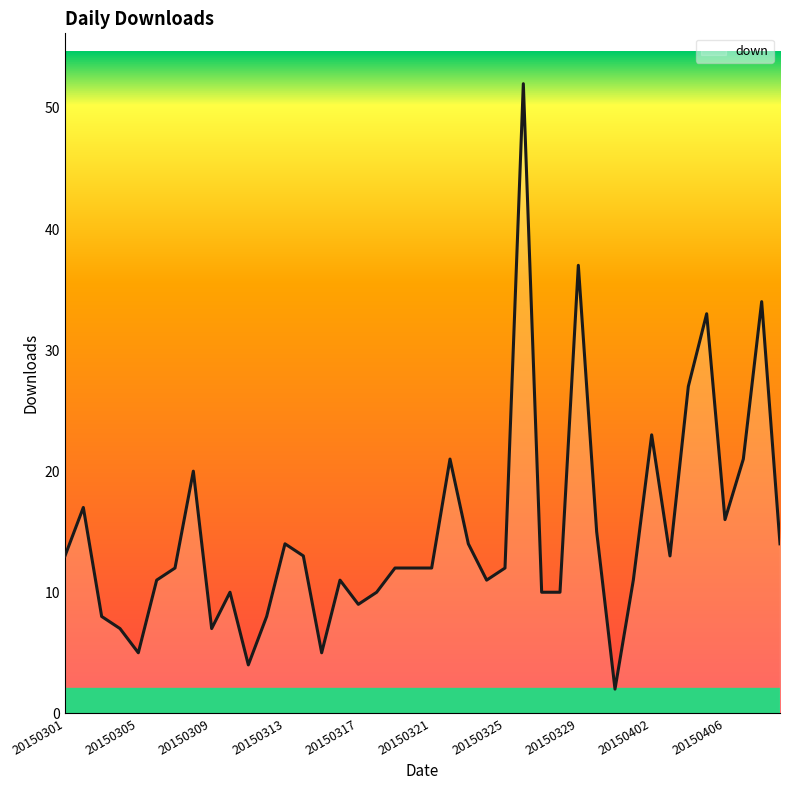

What is the maximum value shown in the chart?

52